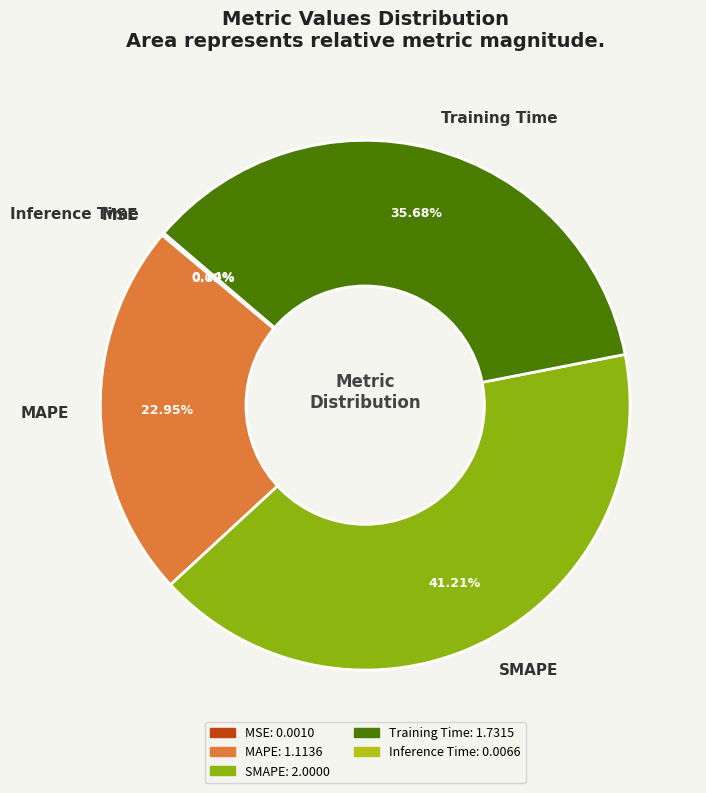

To the nearest percent, what is the average slice percentage?

20%